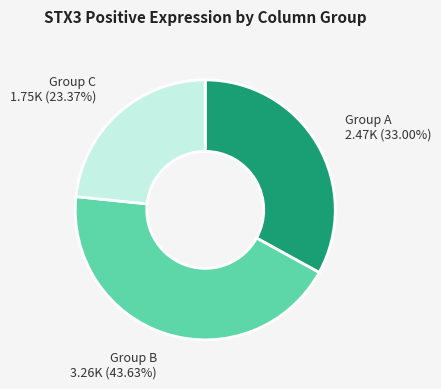

Rank the categories by value from highest to lowest.

Group B, Group A, Group C